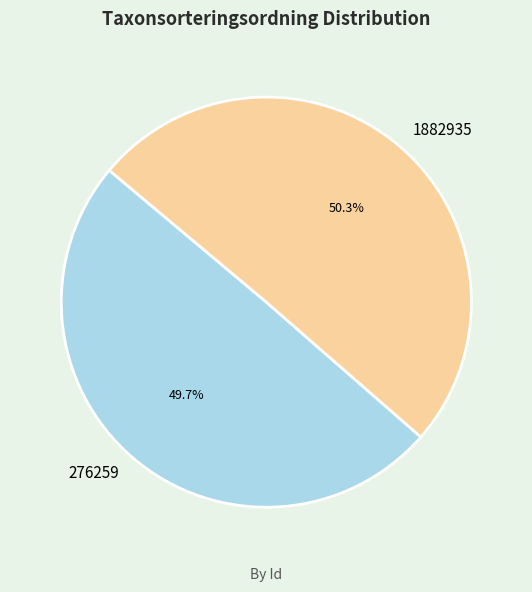

Which slice is the largest?

1882935